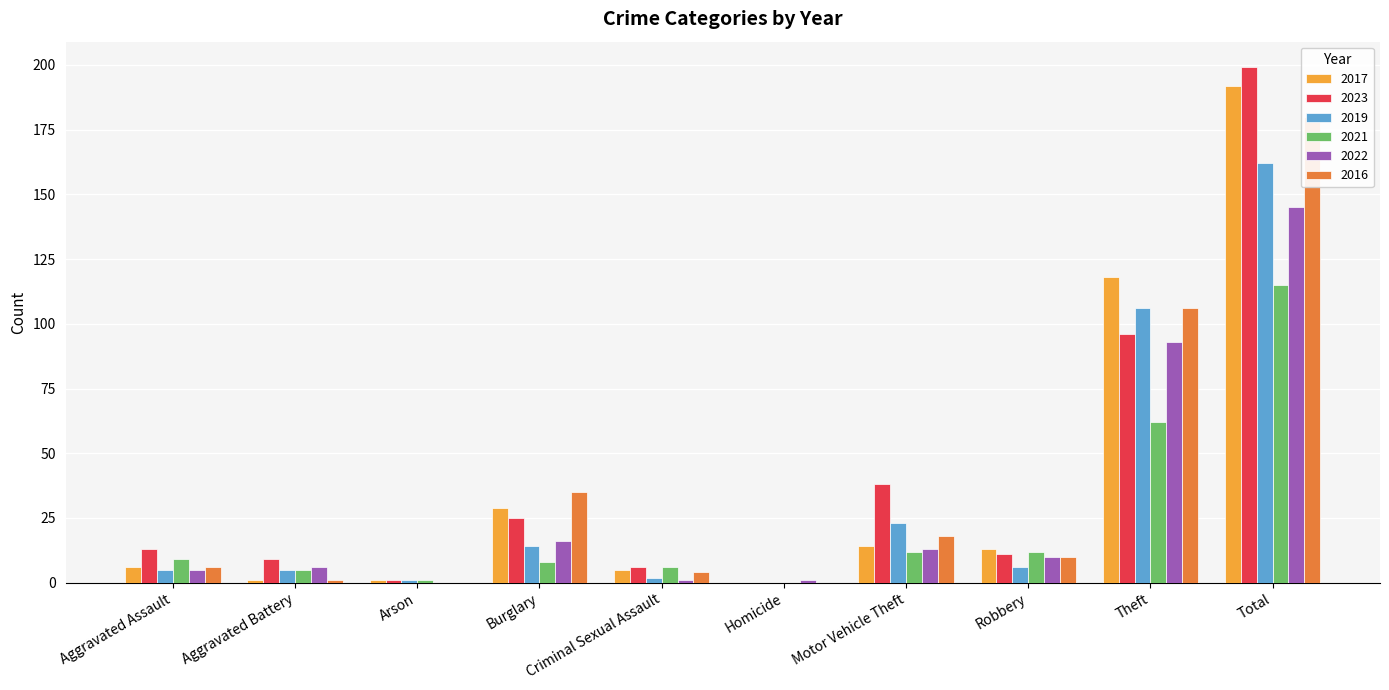

Which series has the largest total across all categories?

2023